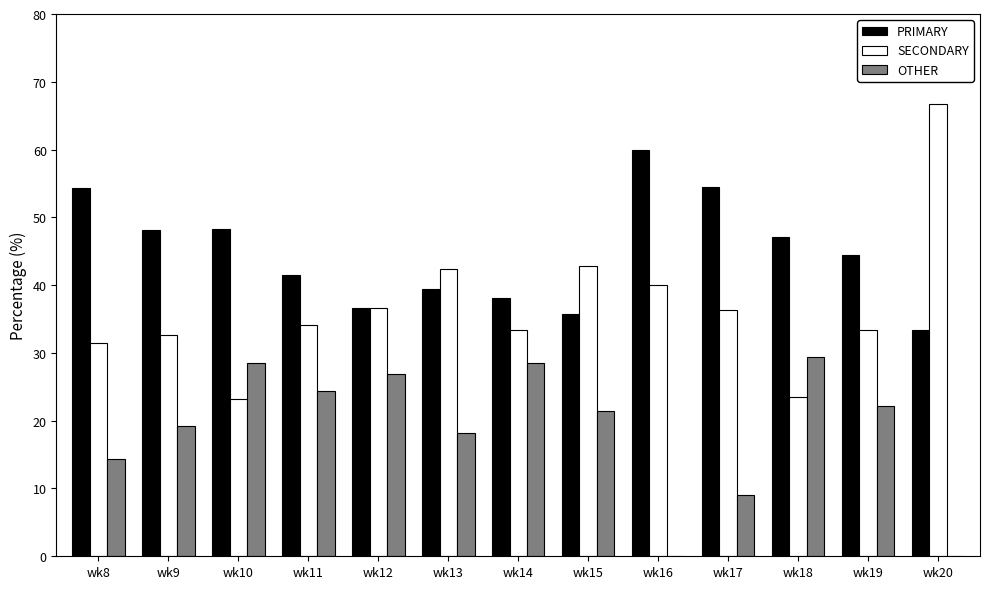

What is the total value across all series at wk19?

100.0